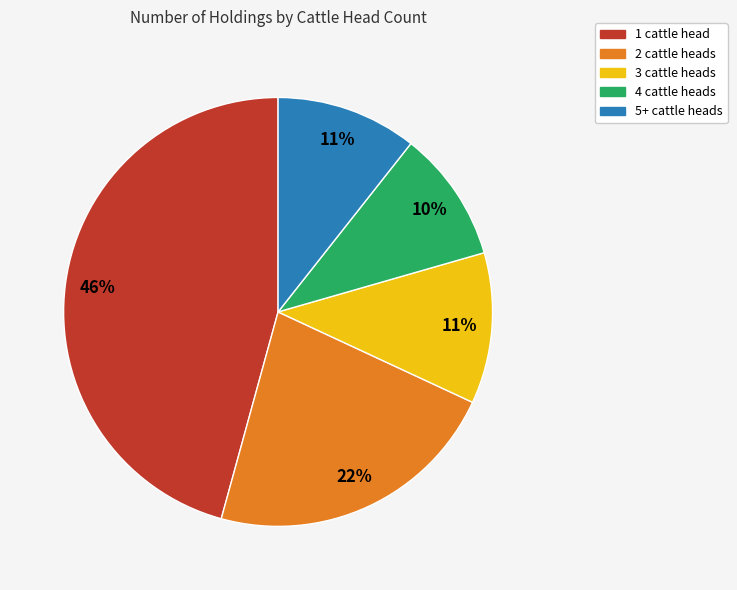

Which category has the smallest portion of the pie?

4 cattle heads